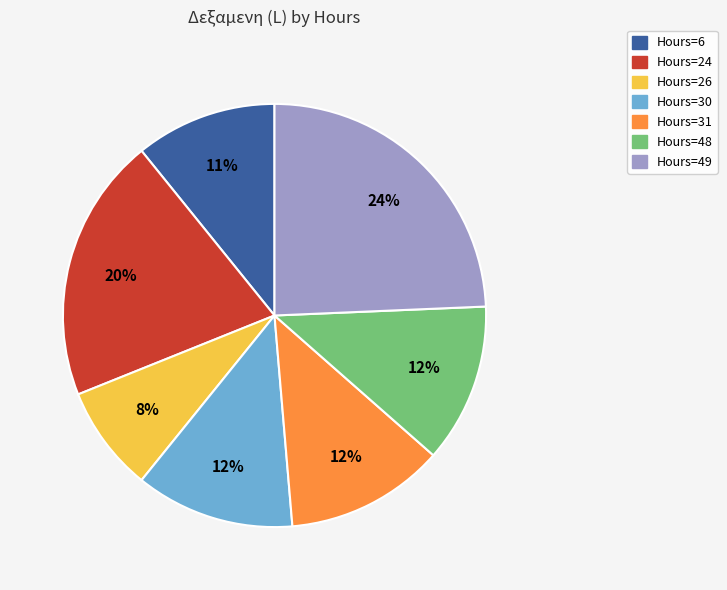

The Hours=48 slice represents 12% of the pie. True or false?

True